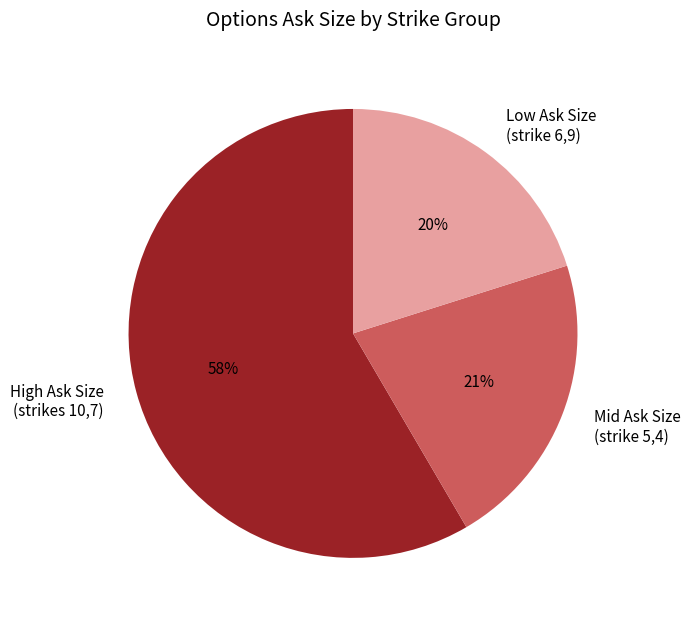

Does any single category account for the majority?

Yes